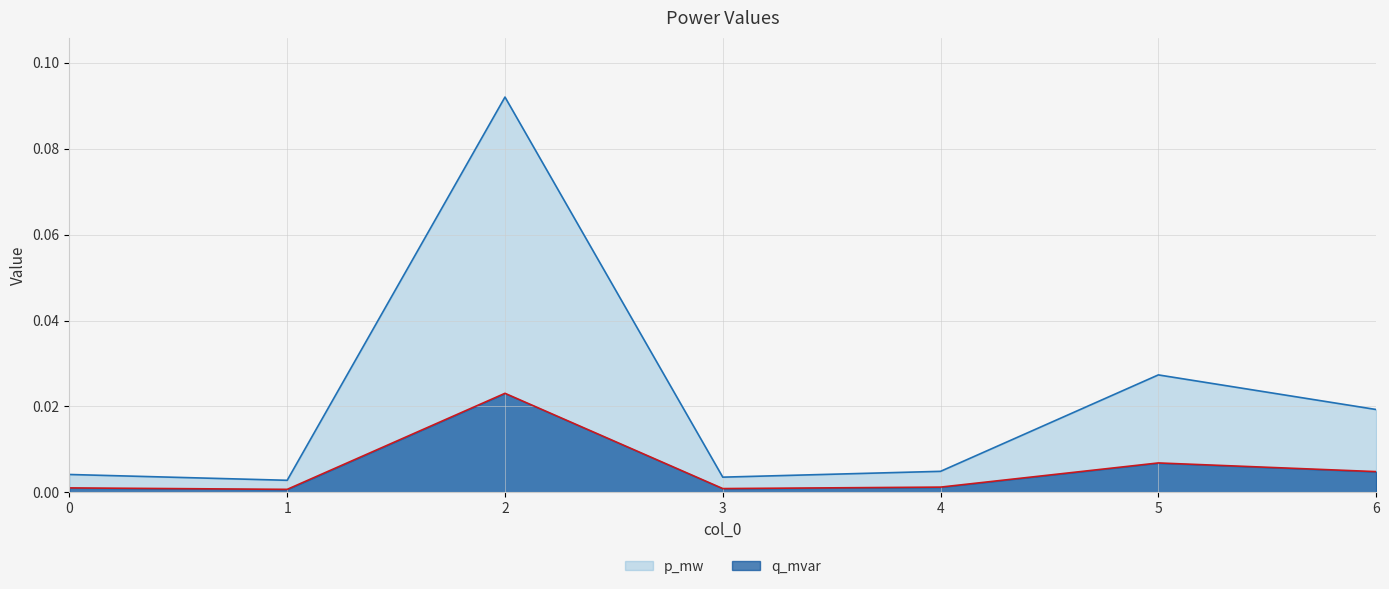

How many interior local peaks does the q_mvar series have?

2